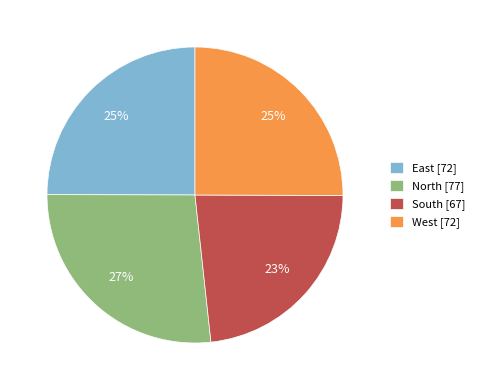

Count the number of slices in the pie.

4